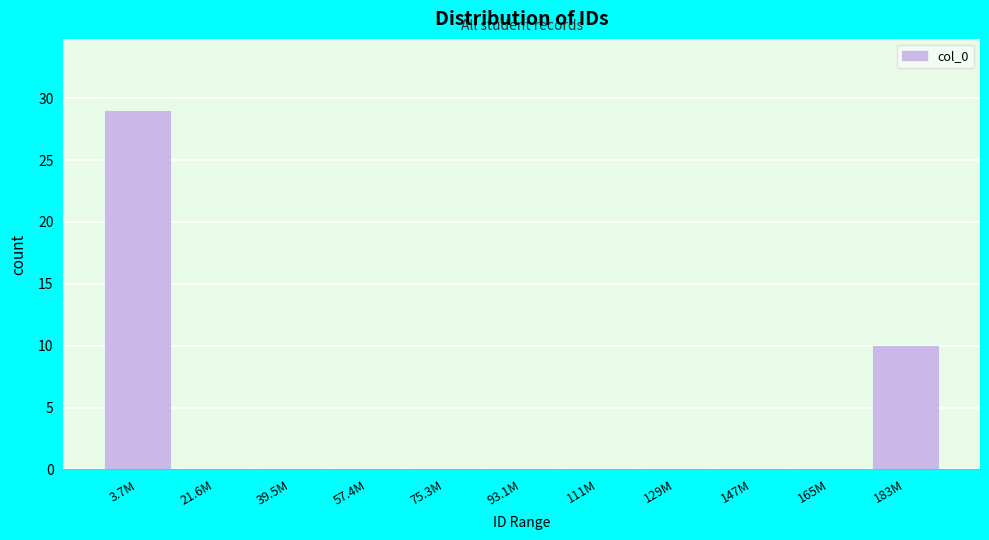

Reading left to right, list all the values displayed in this chart.

3.7M=29	21.6M=0	39.5M=0	57.4M=0	75.3M=0	93.1M=0	111M=0	129M=0	147M=0	165M=0	183M=10